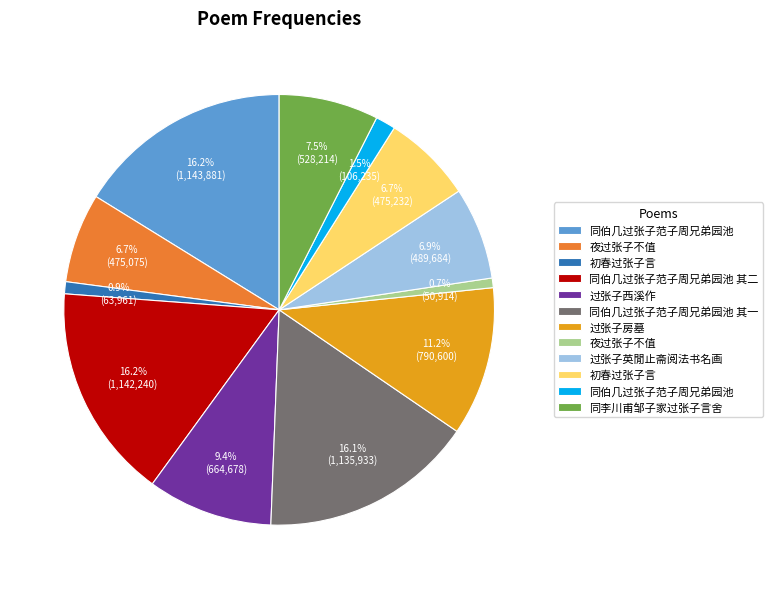

Is there a majority slice in this chart?

No